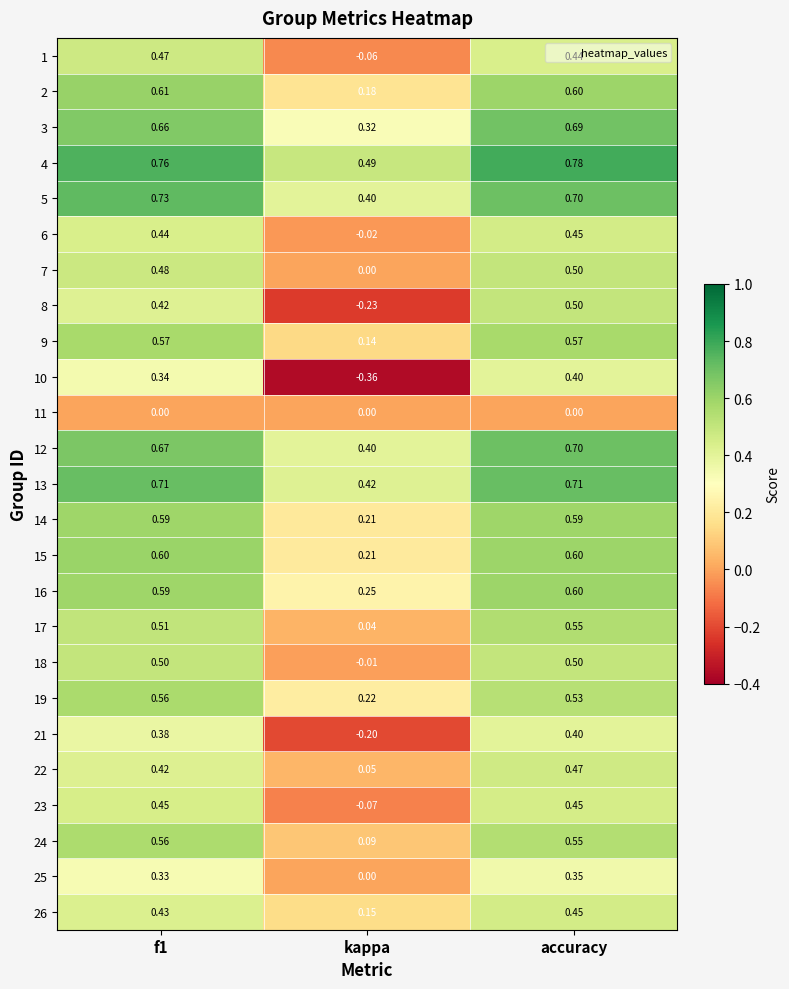

Is the value of 19 at accuracy greater than the value of 6 at accuracy?

Yes